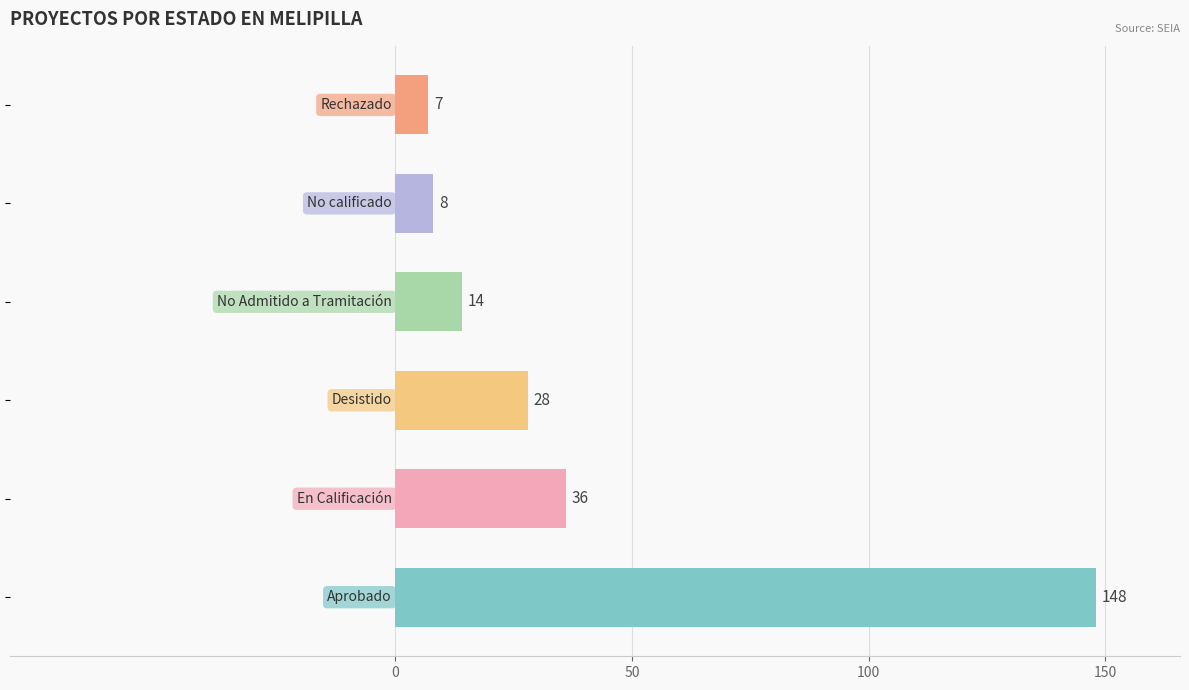

What is the minimum value shown in the chart?

7